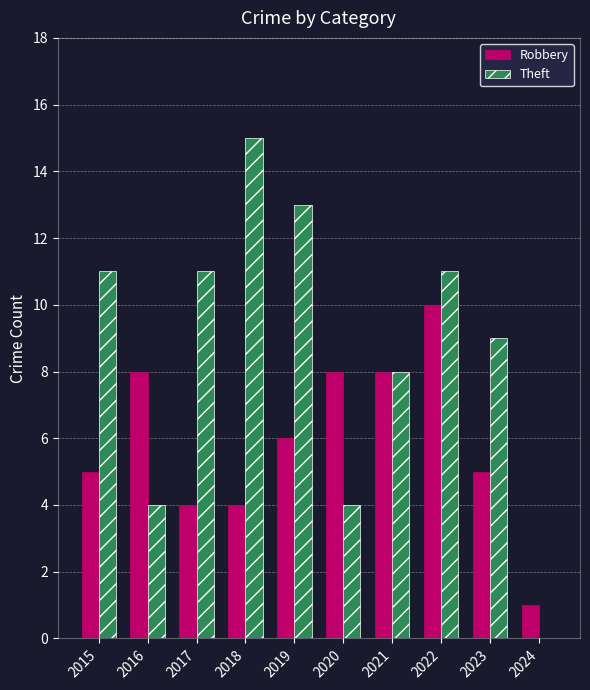

True or false: Robbery has a value of 7 at 2017.

False